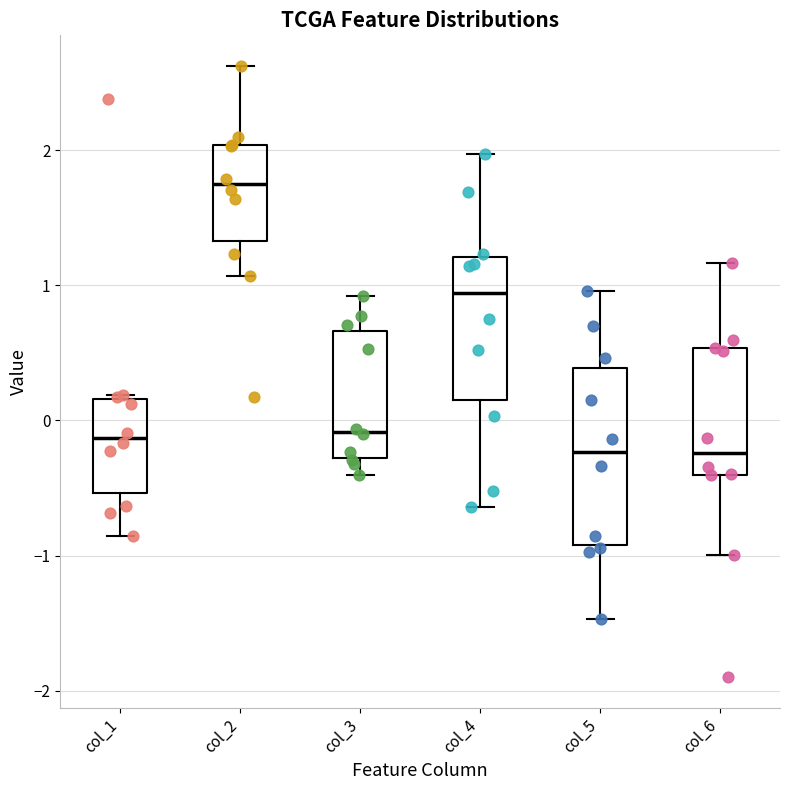

Reading left to right, transcribe this box plot: for each box, give where its median line is, the range the box spans, and where its two whiskers end, as read against the y-axis. The values are not printed on the chart, so give them approximately, as read against the axis.

col_1: median -0.1, box -0.5 to 0.2, whiskers -0.9 to 0.2
col_2: median 1.7, box 1.3 to 2.0, whiskers 1.1 to 2.6
col_3: median -0.1, box -0.3 to 0.7, whiskers -0.4 to 0.9
col_4: median 0.9, box 0.2 to 1.2, whiskers -0.6 to 2.0
col_5: median -0.2, box -0.9 to 0.4, whiskers -1.5 to 1.0
col_6: median -0.2, box -0.4 to 0.5, whiskers -1.0 to 1.2